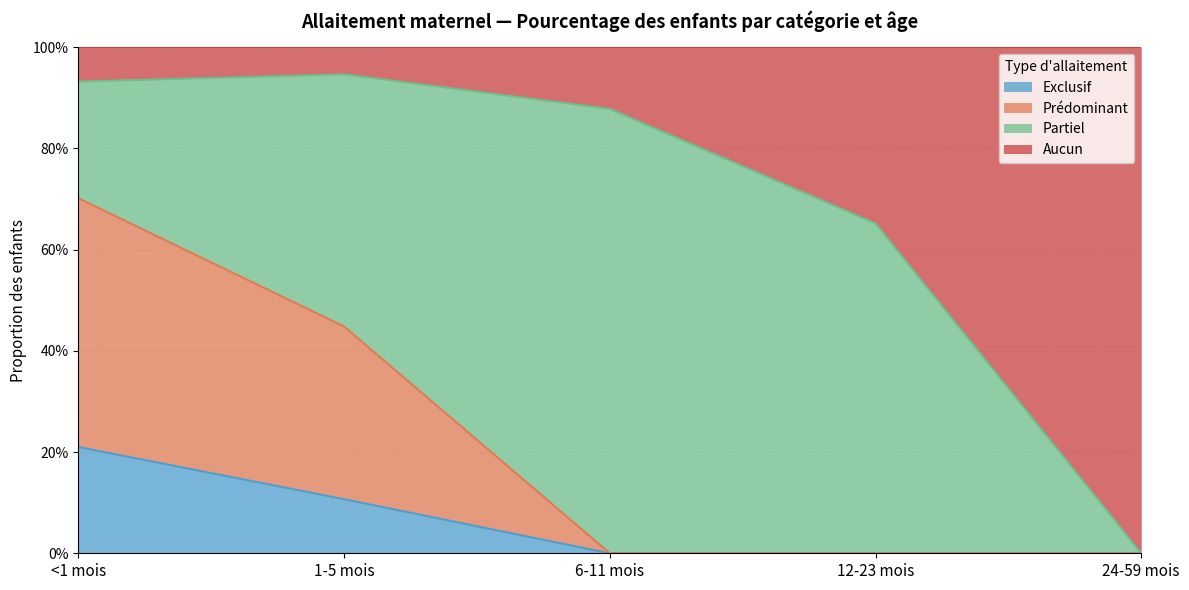

The value of Exclusif at 1-5 mois is 0.1. True or false?

True